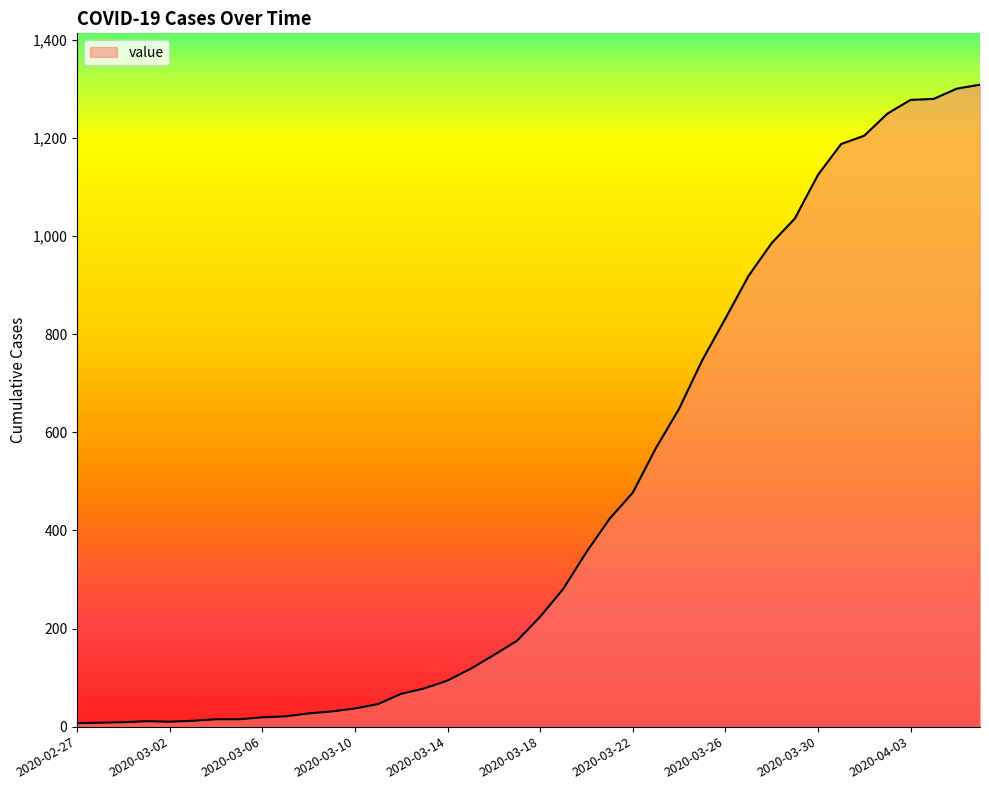

What is the difference between the maximum and minimum values?

1302